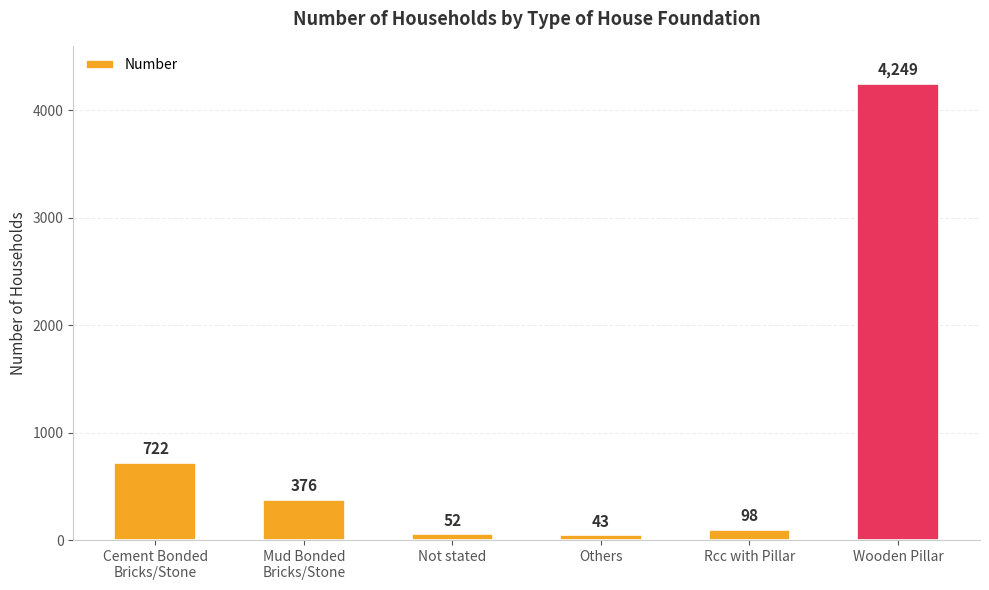

Does the chart contain any negative values?

No